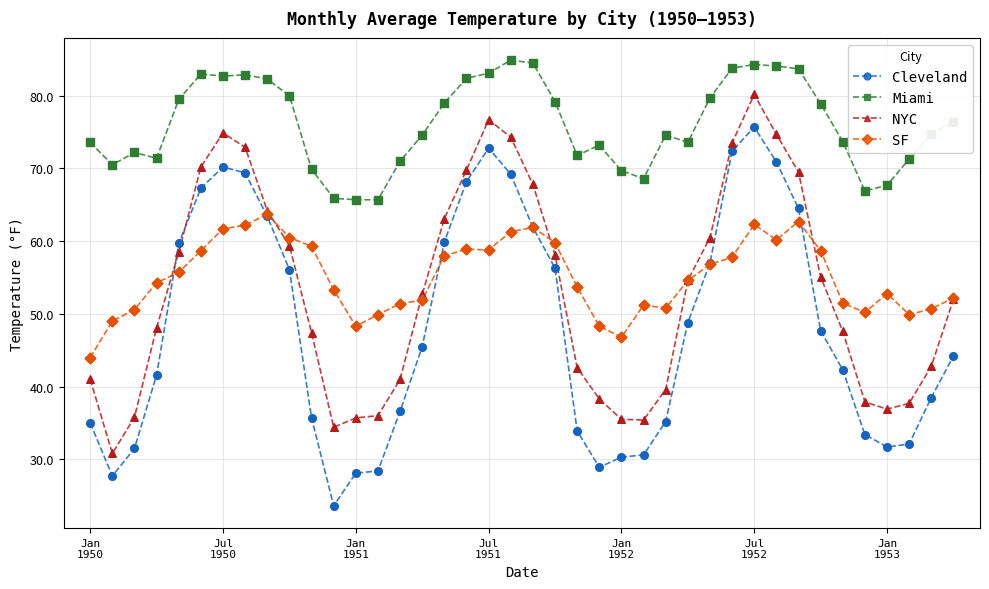

True or false: NYC and Miami intersect in this chart.

False